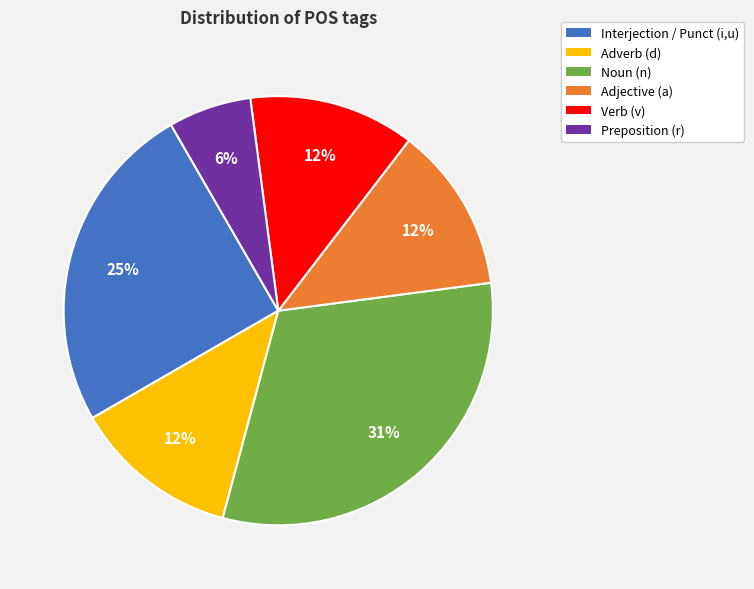

To the nearest percent, what percentage of the pie is Preposition (r)?

6%